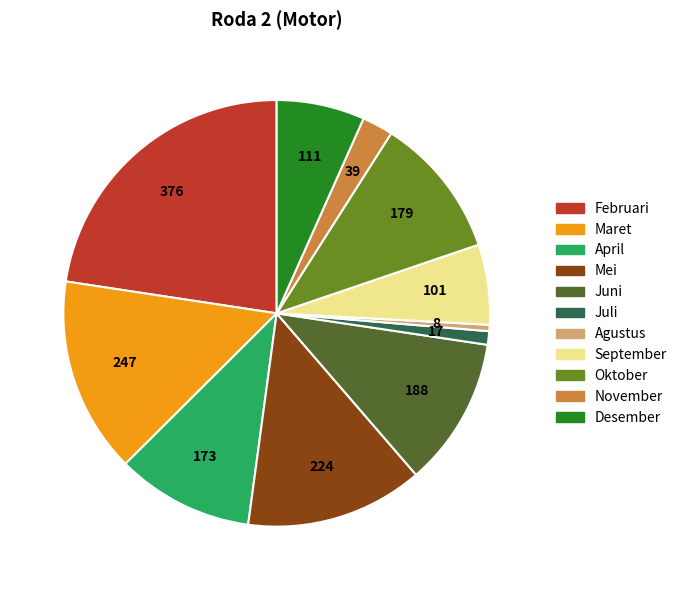

Is the sum of April and Mei greater than half?

No